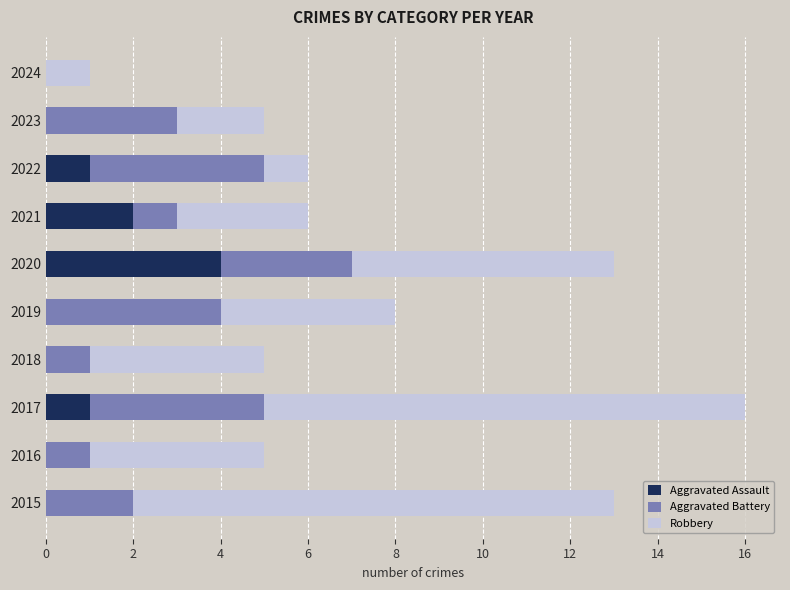

What is the sum of the Aggravated Assault values at 2023 and 2020?

4